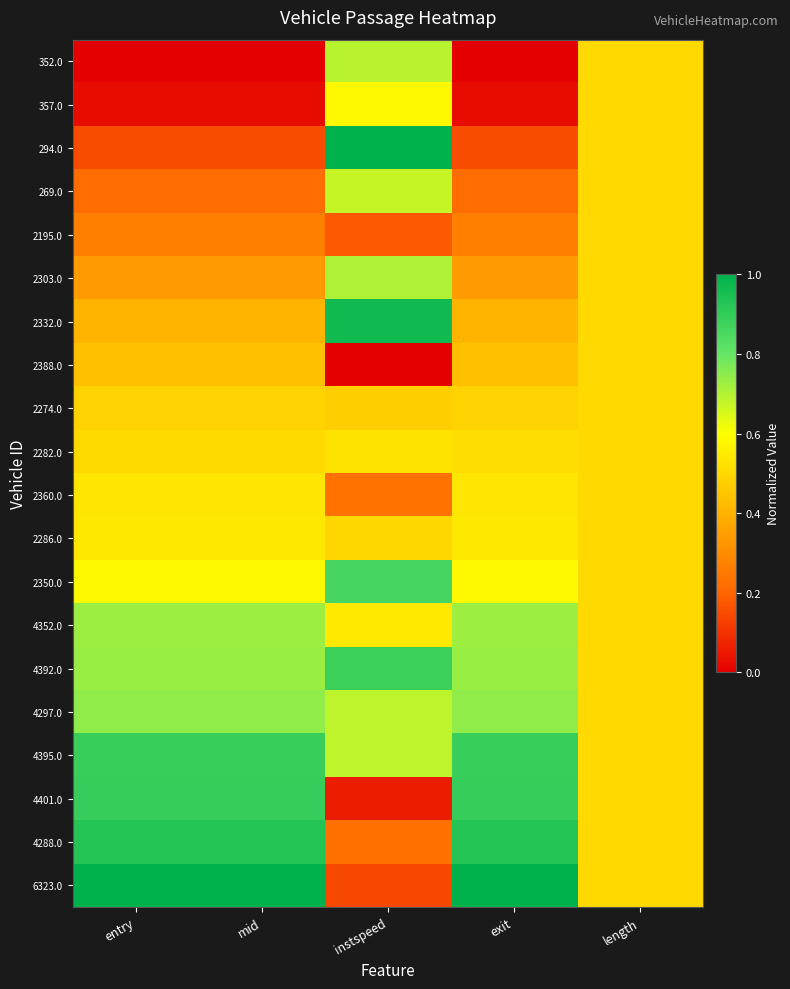

What is the maximum value shown in the chart?

1.0